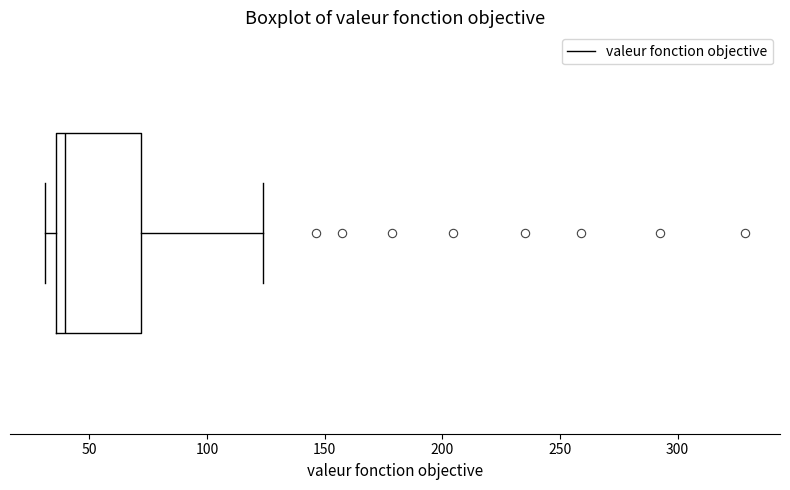

Read this box plot against the x-axis: the position of the median line, the range covered by the box, and the ends of both whiskers. The values are not printed on the chart, so give them approximately, as read against the axis.

median 40, box 35 to 70, whiskers 30 to 125